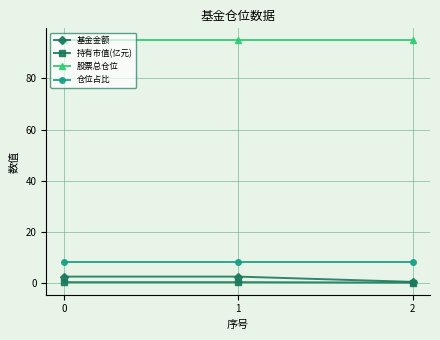

What is the difference between the maximum and minimum values in the 持有市值(亿元) series?

0.2